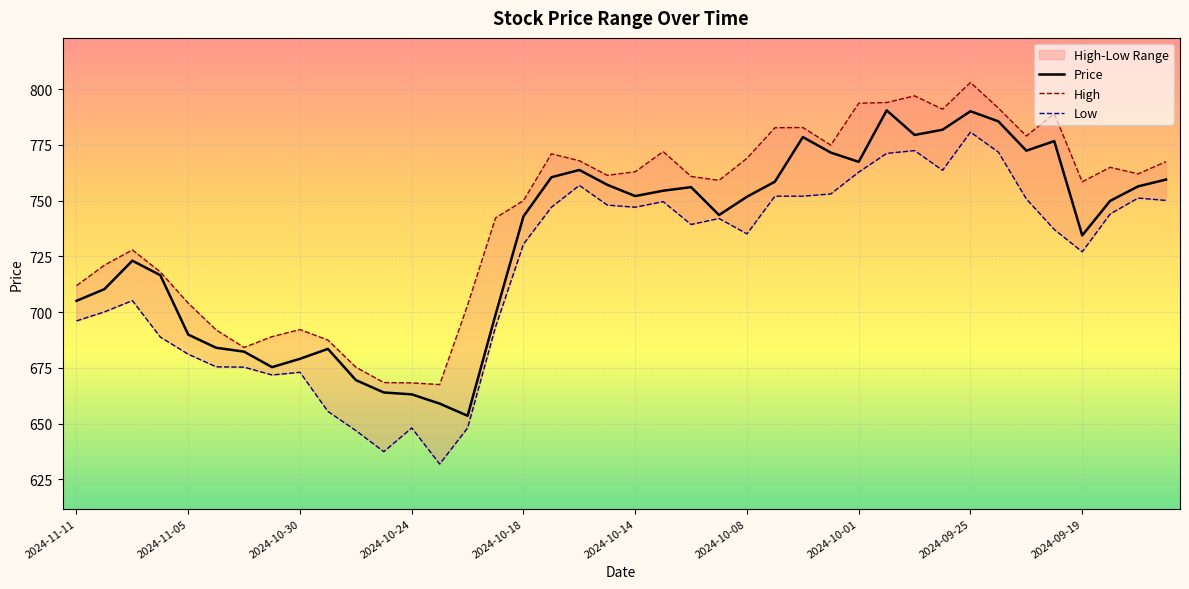

True or false: Price and Low cross at least once.

False